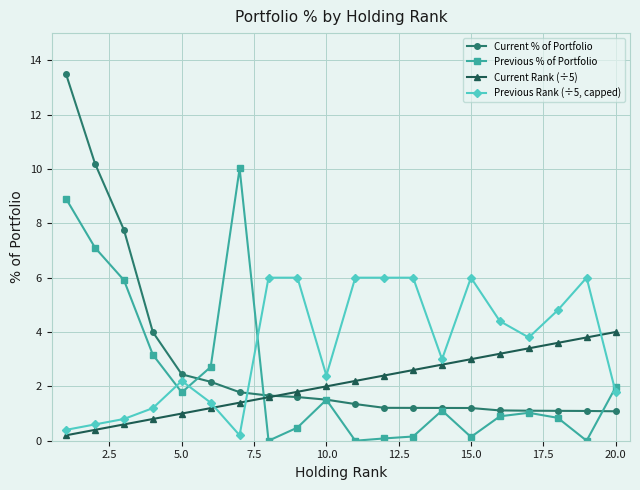

True or false: Previous % of Portfolio has more than 2 points higher than both neighbors.

True